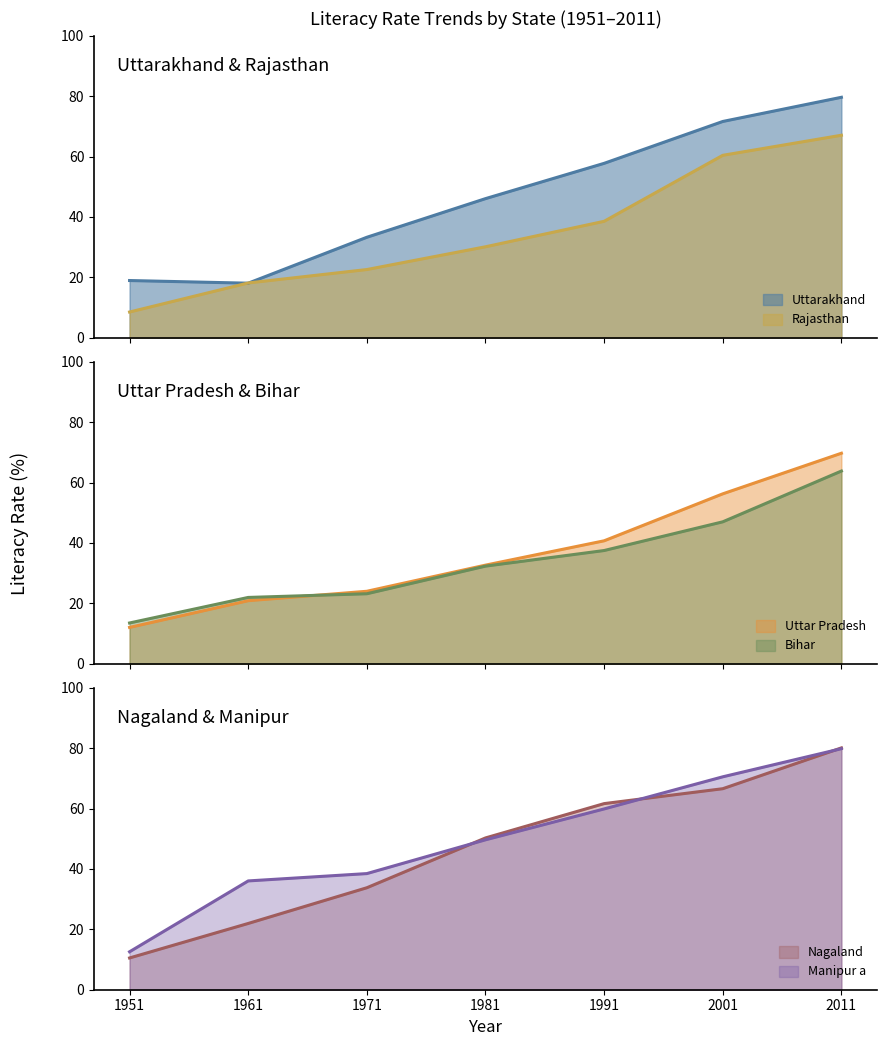

Between which two adjacent categories do Bihar and Uttarakhand first intersect?

1951 and 1961